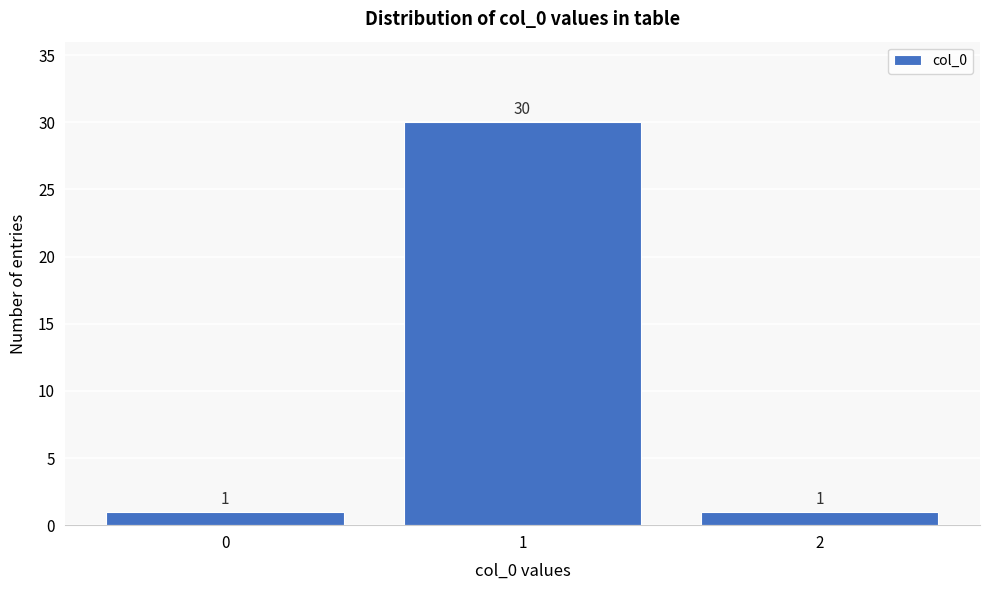

Reading left to right, transcribe this chart: for each bar, give the range it covers on the x-axis and its height.

-0.5 to 0.5: 1
0.5 to 1.5: 30
1.5 to 2.5: 1